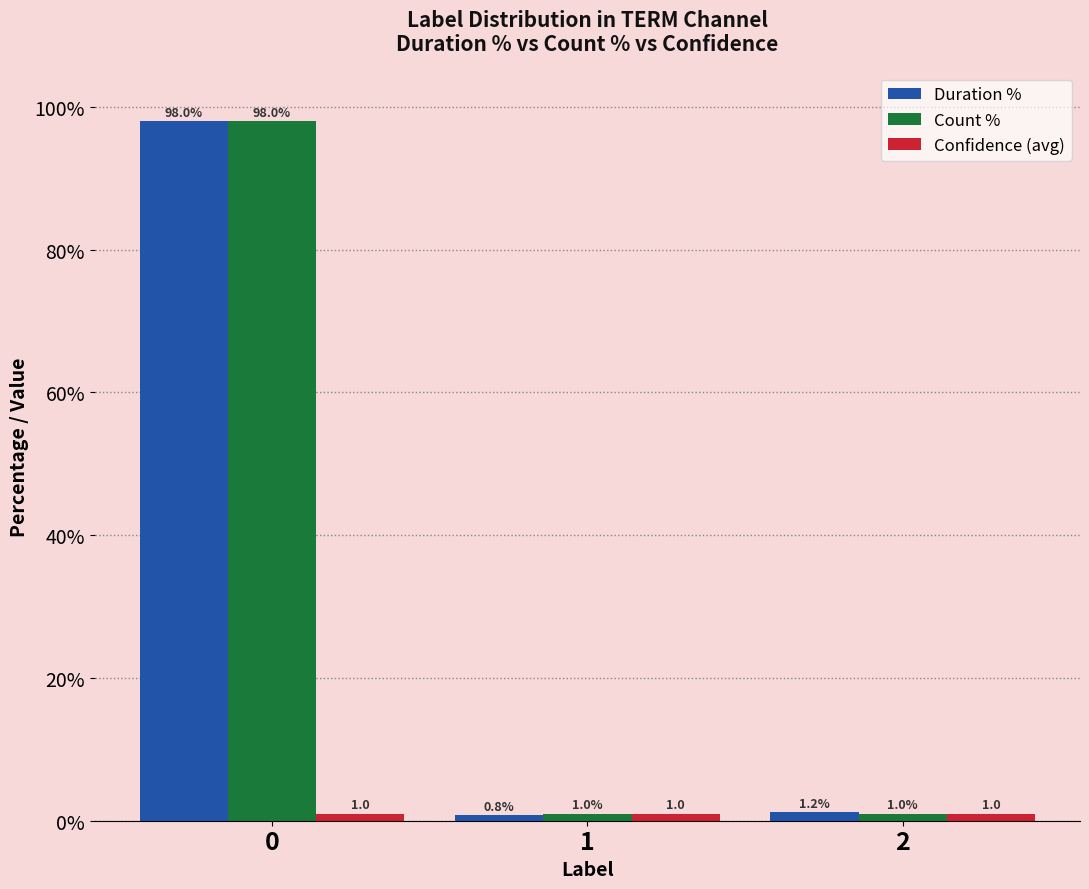

Are the bars grouped side by side (vs. stacked)?

Yes